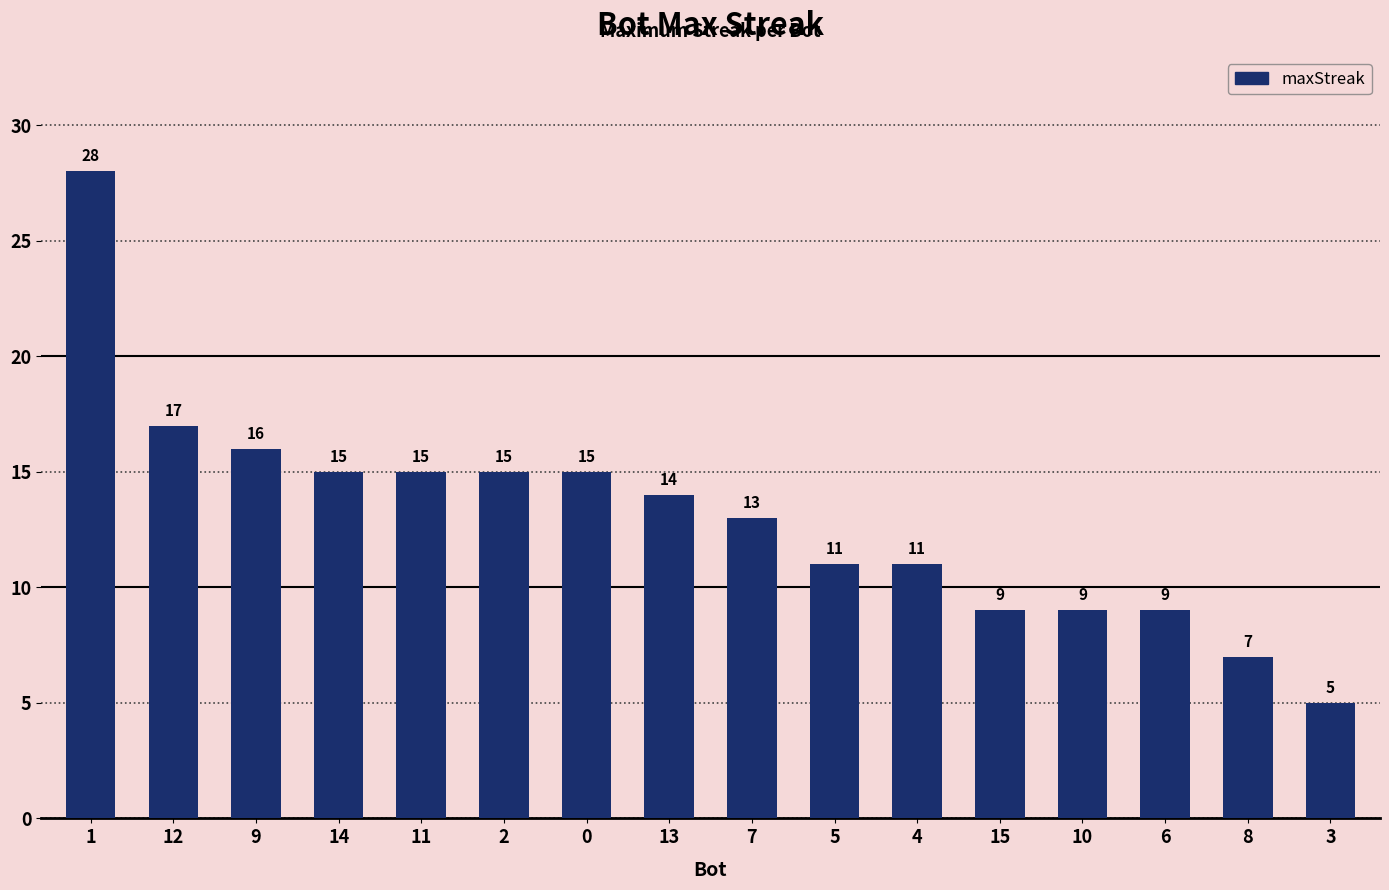

At which label does the data first exceed 14?

1